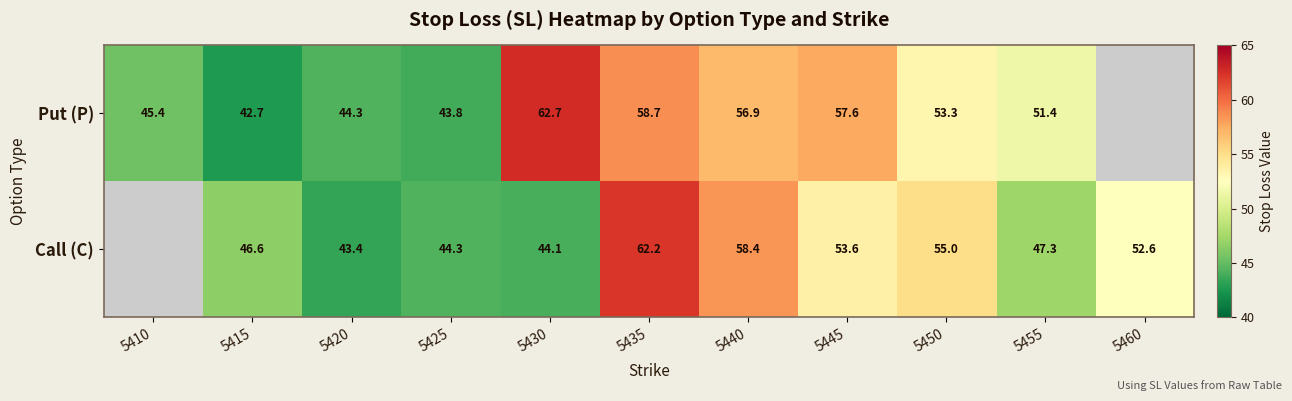

Is the value of Put (P) at 5445 greater than the value of Call (C) at 5435?

No